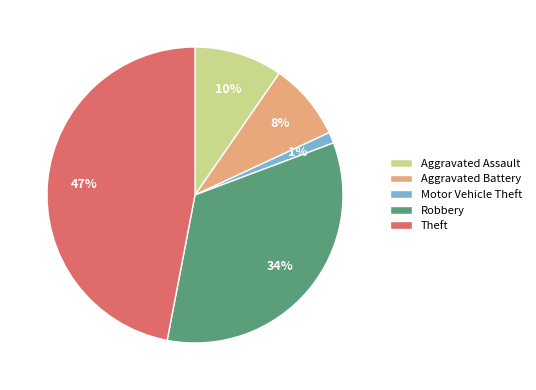

To the nearest percent, what is the combined percentage of Theft and Robbery?

81%